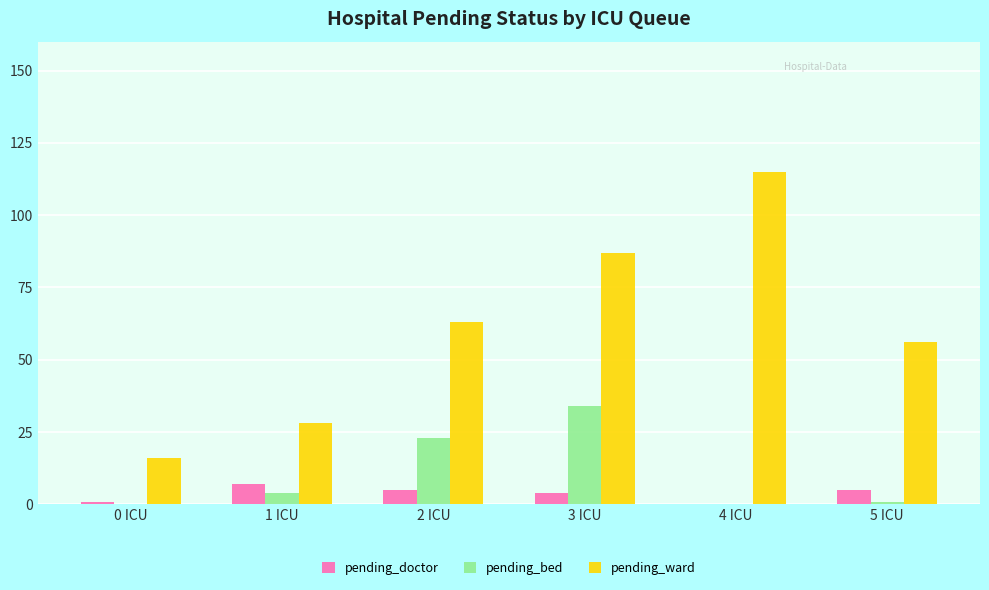

The pending_doctor series shows 0 at 4 ICU. True or false?

True